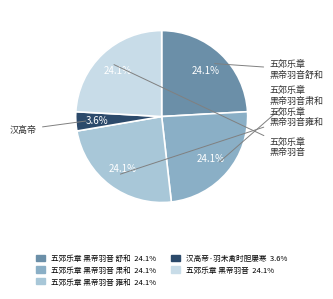

Does any single category account for the majority?

No